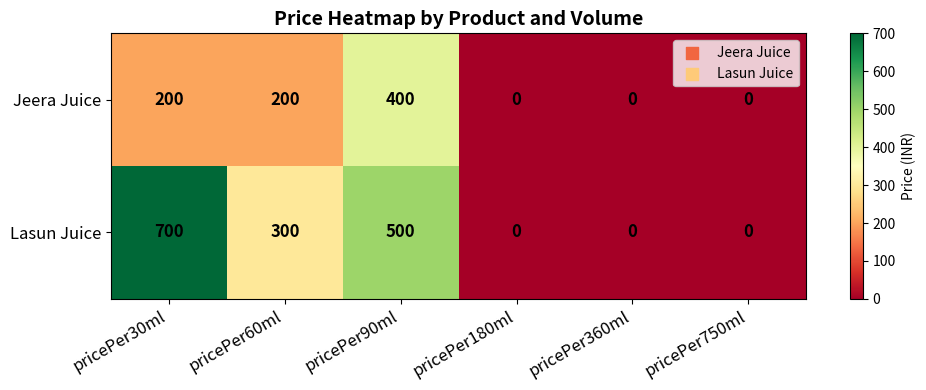

How many data points does each series have?

6